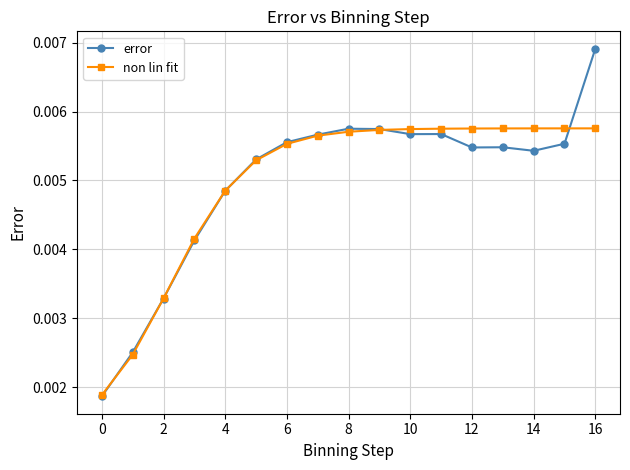

What are all the series names shown in the legend?

error, non lin fit